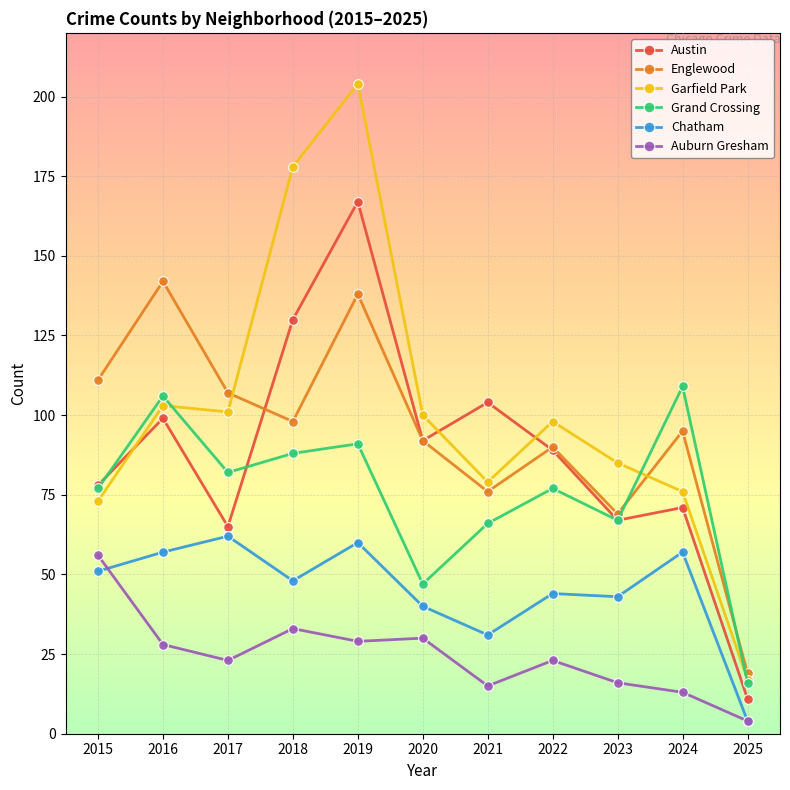

What are all the series names shown in the legend?

Austin, Englewood, Garfield Park, Grand Crossing, Chatham, Auburn Gresham